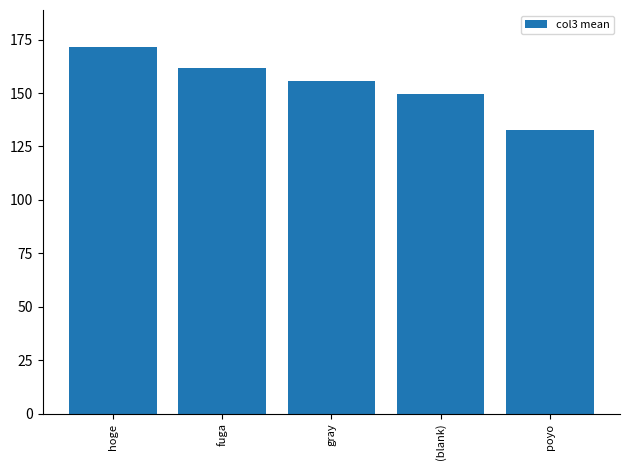

What is the change in value from (blank) to poyo?

-17.0